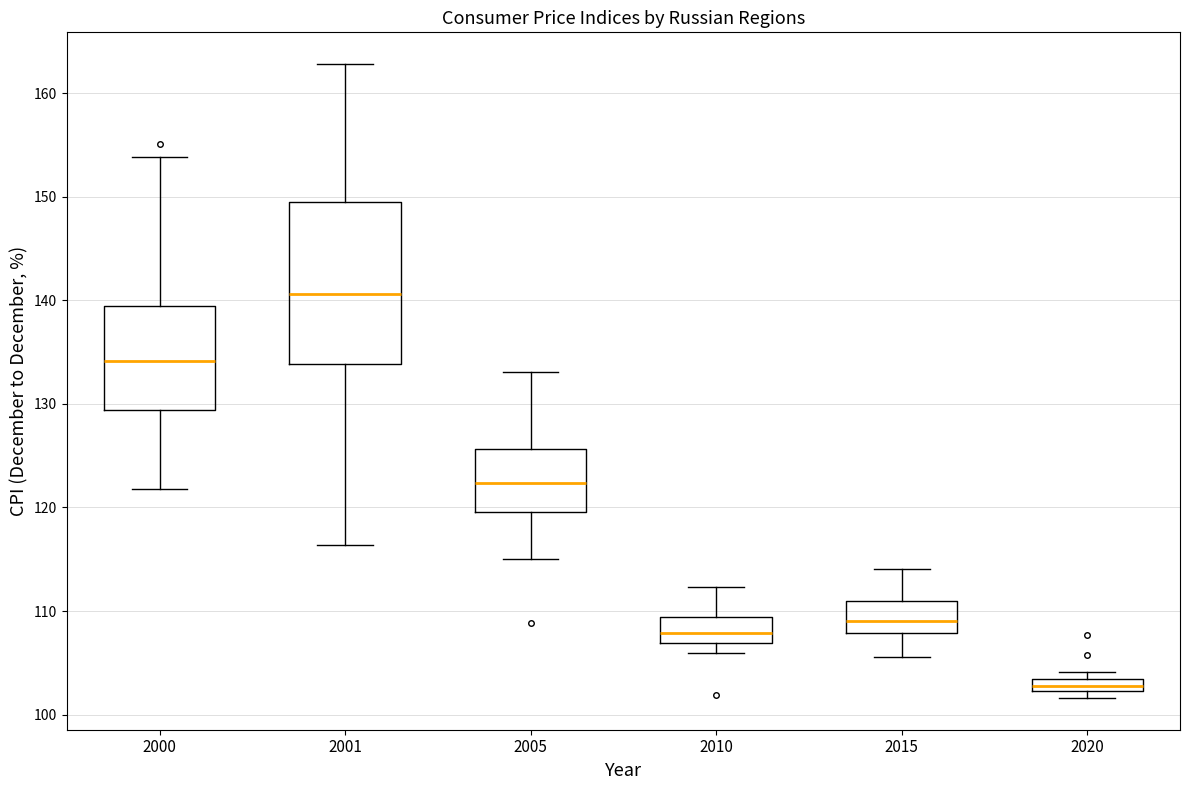

Comparing the boxes themselves (not the whiskers), which one is the tallest?

2001